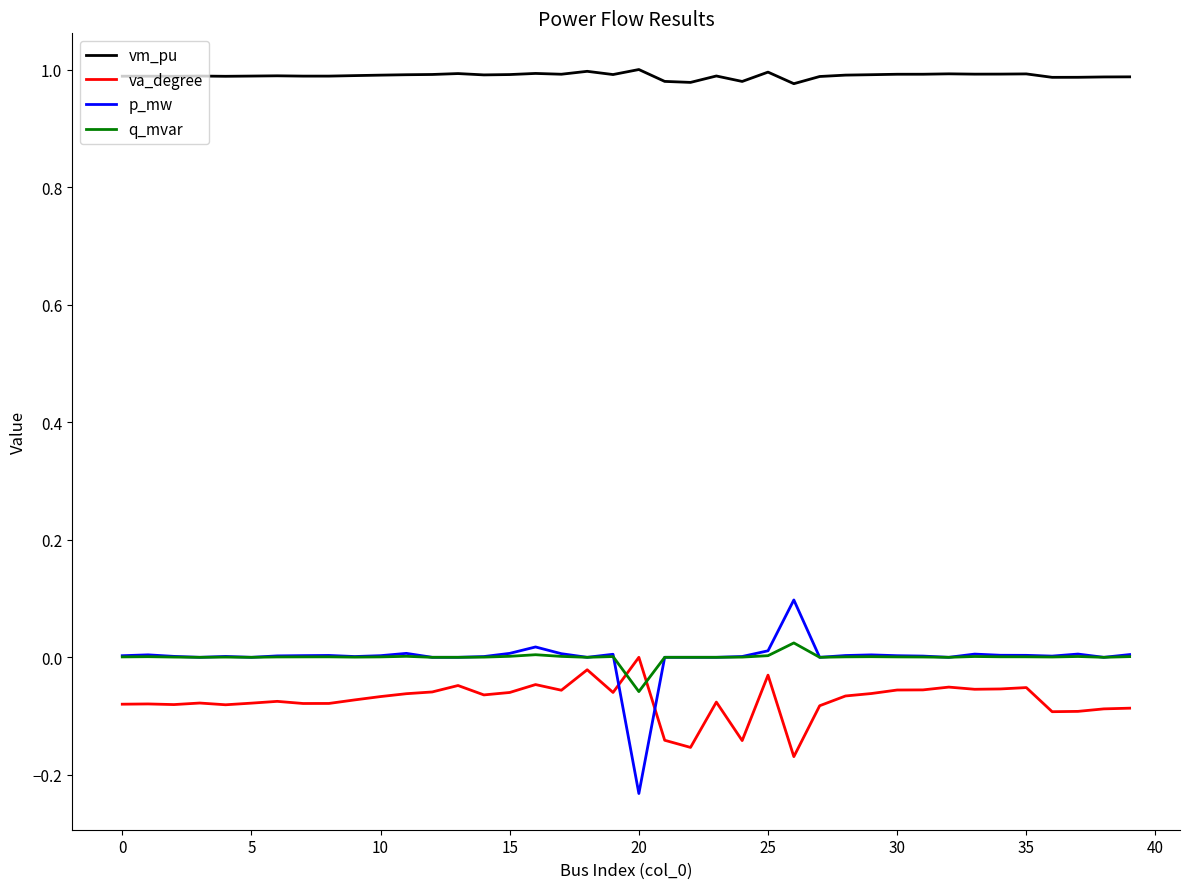

How many times do p_mw and va_degree cross each other?

2